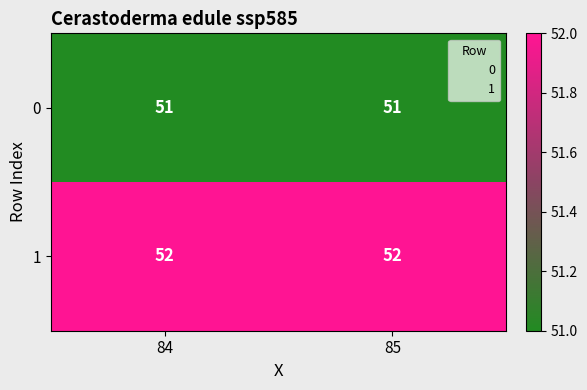

True or false: 1 has a value of 86 at 84.

False